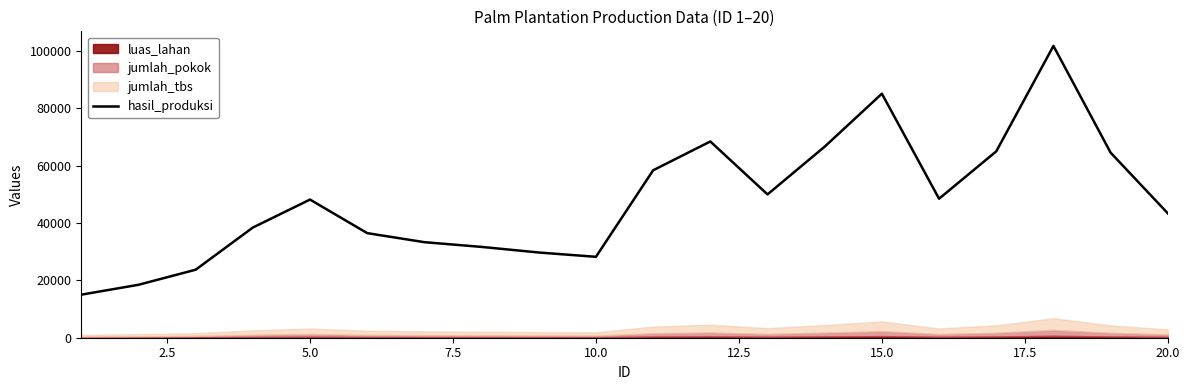

Is it true that the value at 17 is 171949?

False